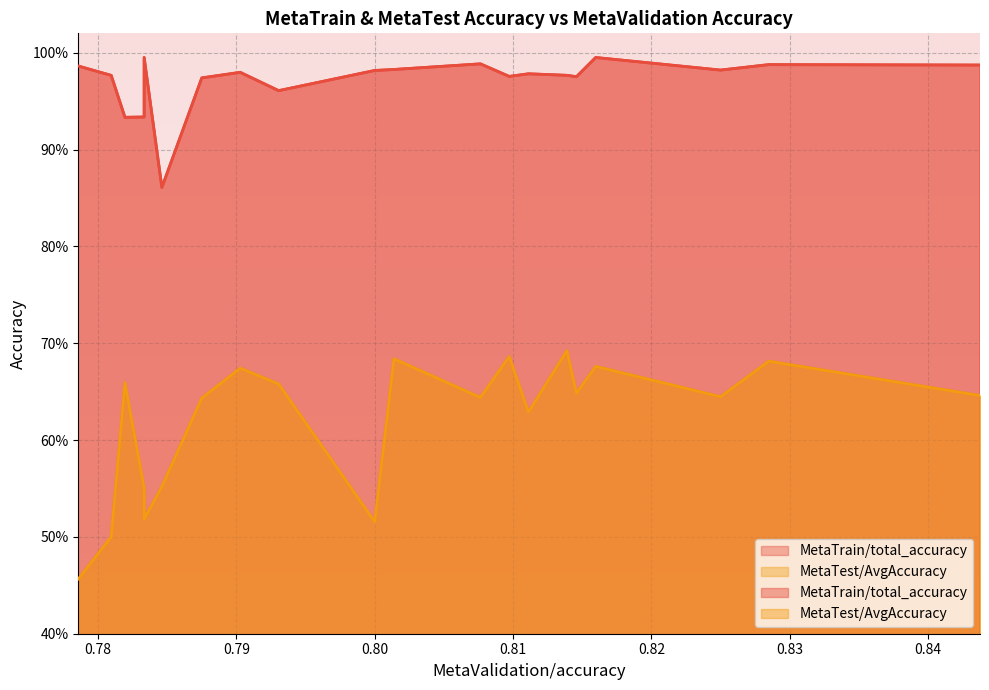

Which has a higher value, 0.815972222222222 or 0.783333333333333?

0.815972222222222